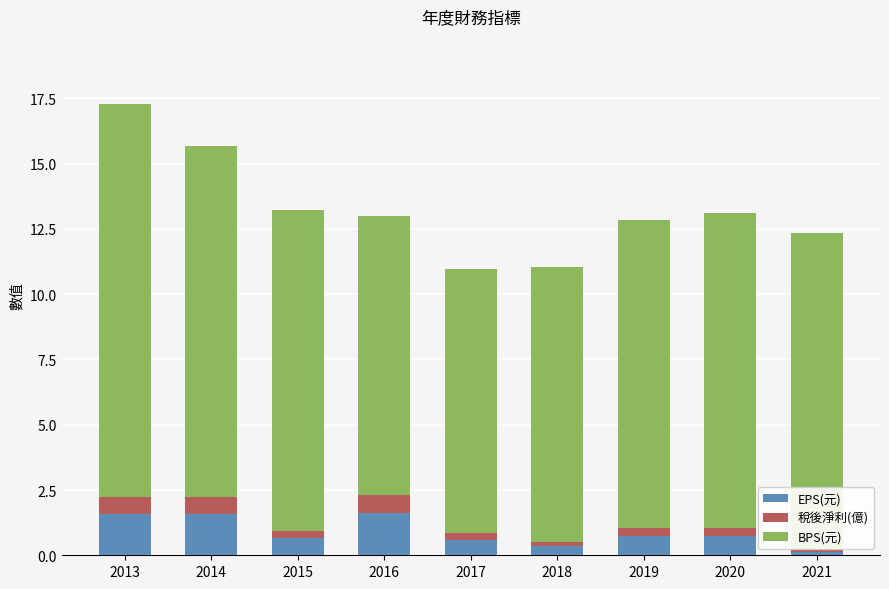

Is it true that EPS(元) equals 0.4 at 2013?

False